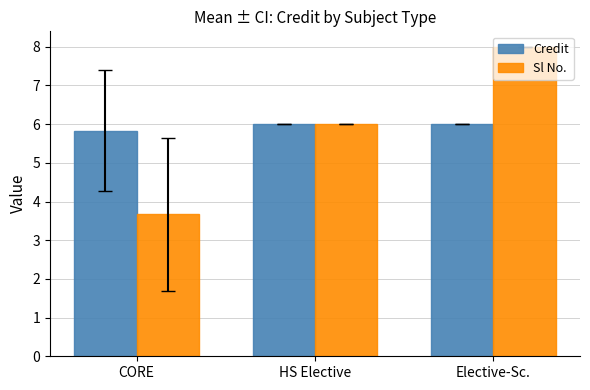

Is the value of Sl No. at HS Elective greater than the value of Credit at CORE?

Yes